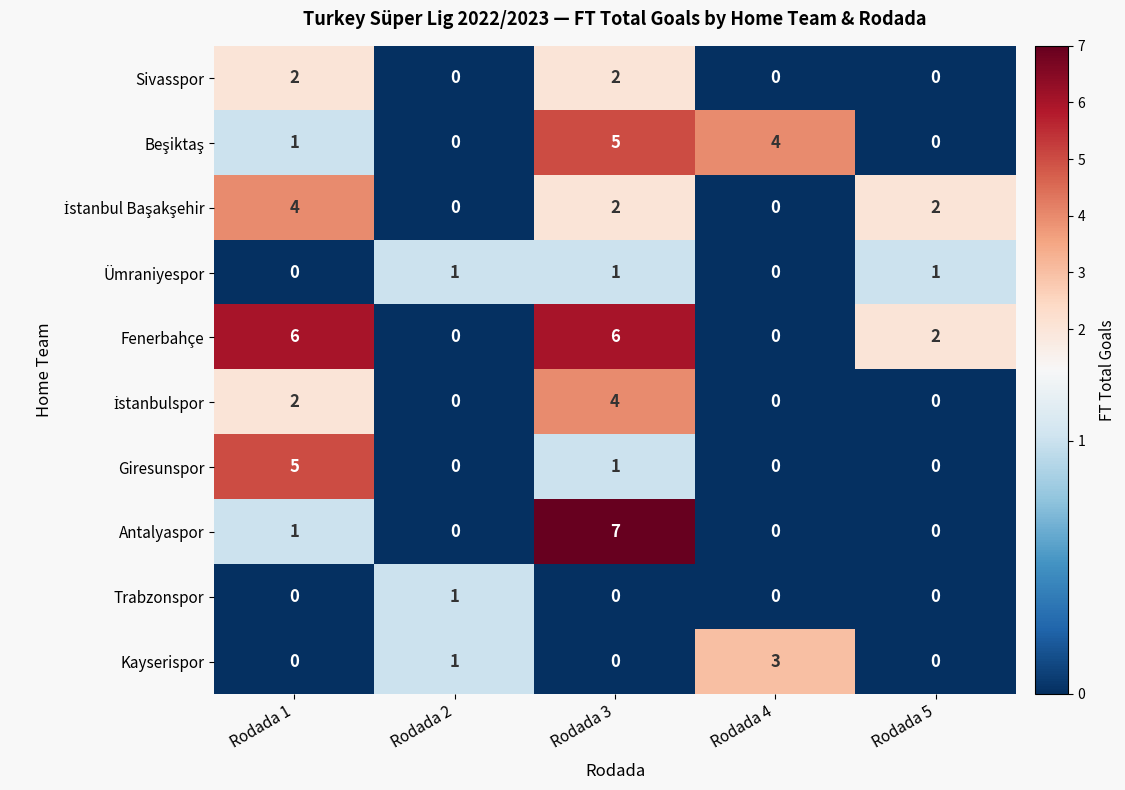

How many values in Sivasspor are above zero?

2